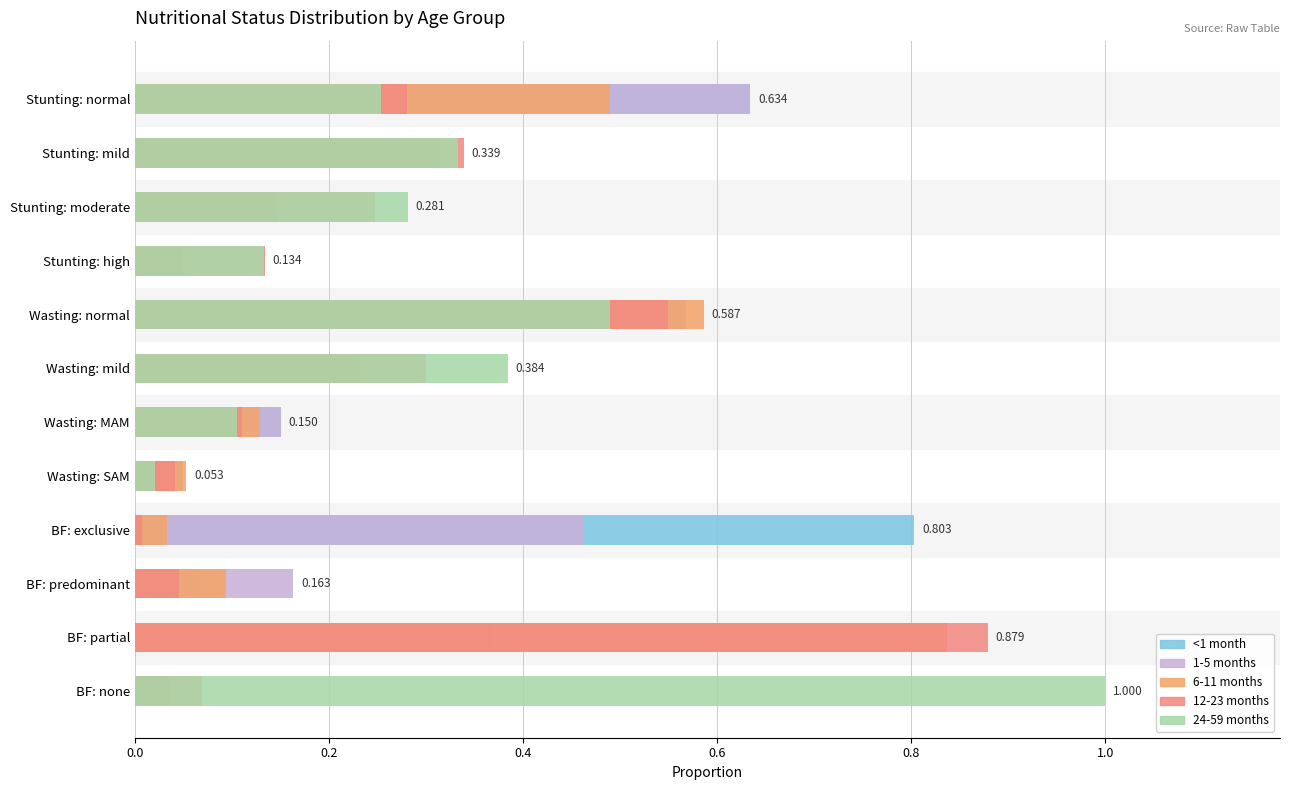

What are all the series names shown in the legend?

<1 month, 1-5 months, 6-11 months, 12-23 months, 24-59 months